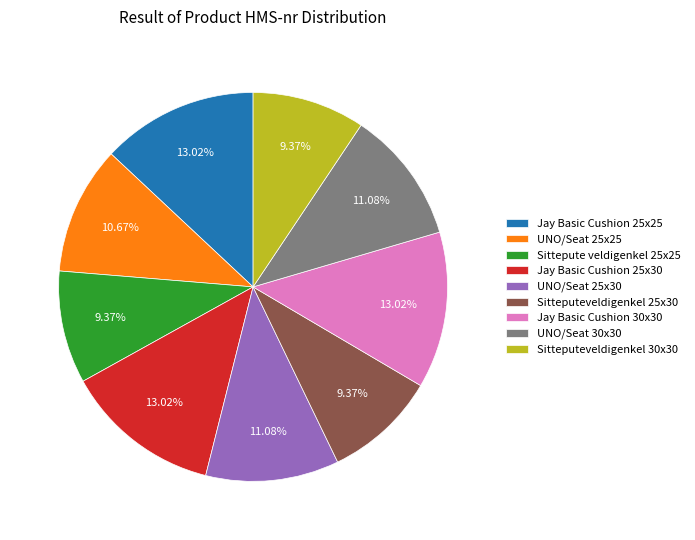

How many slices are in this pie chart?

9